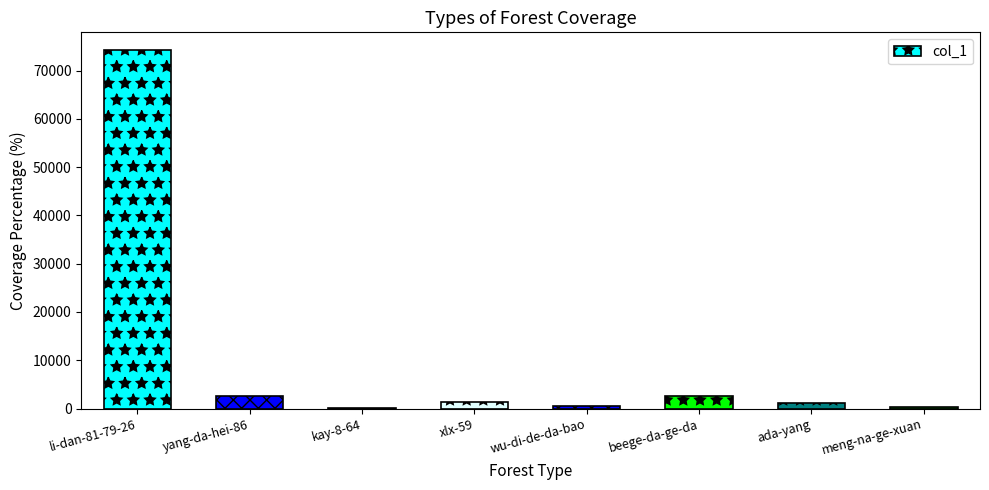

What is the sum of all values?

82607